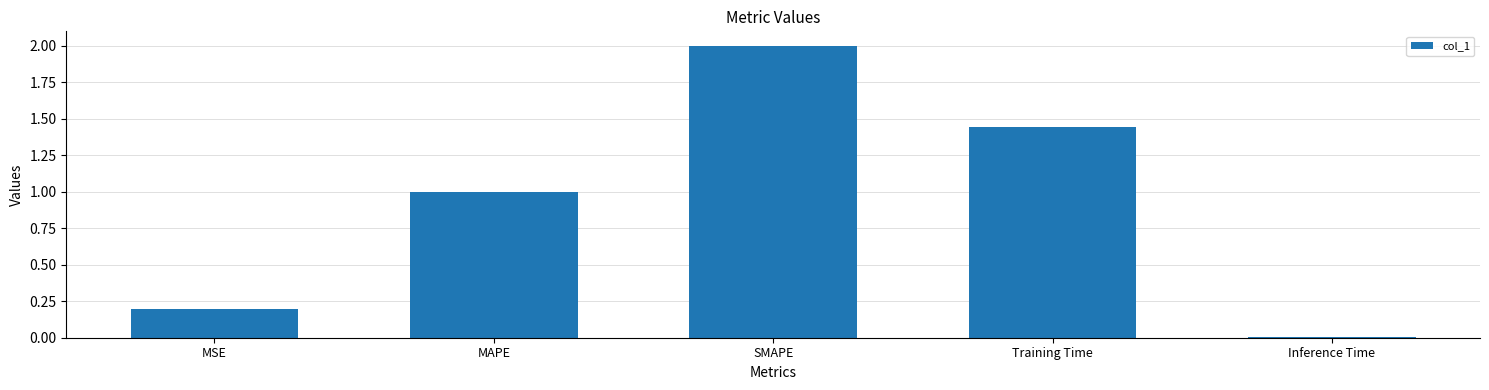

List the labels in order of value, smallest first.

Inference Time, MSE, MAPE, Training Time, SMAPE